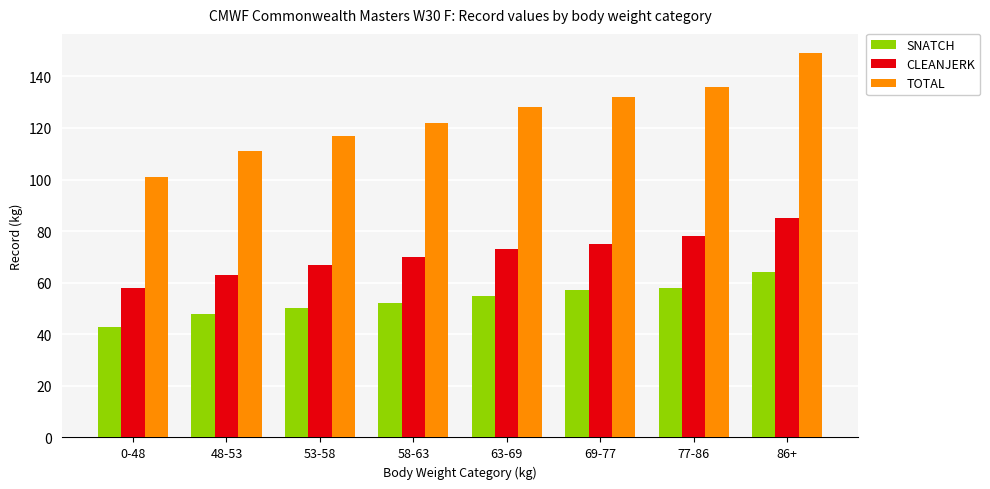

Is it true that TOTAL equals 58 at 53-58?

False